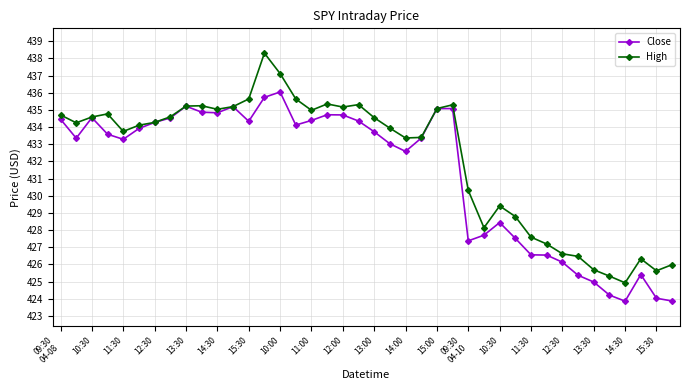

Which series has the widest spread of values?

High